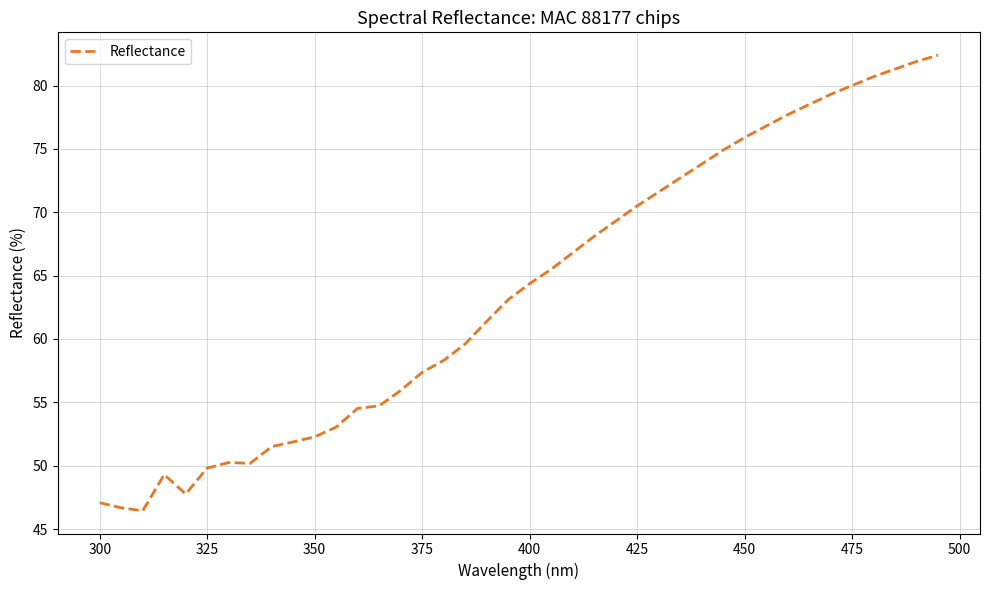

What is the minimum value shown in the chart?

46.5